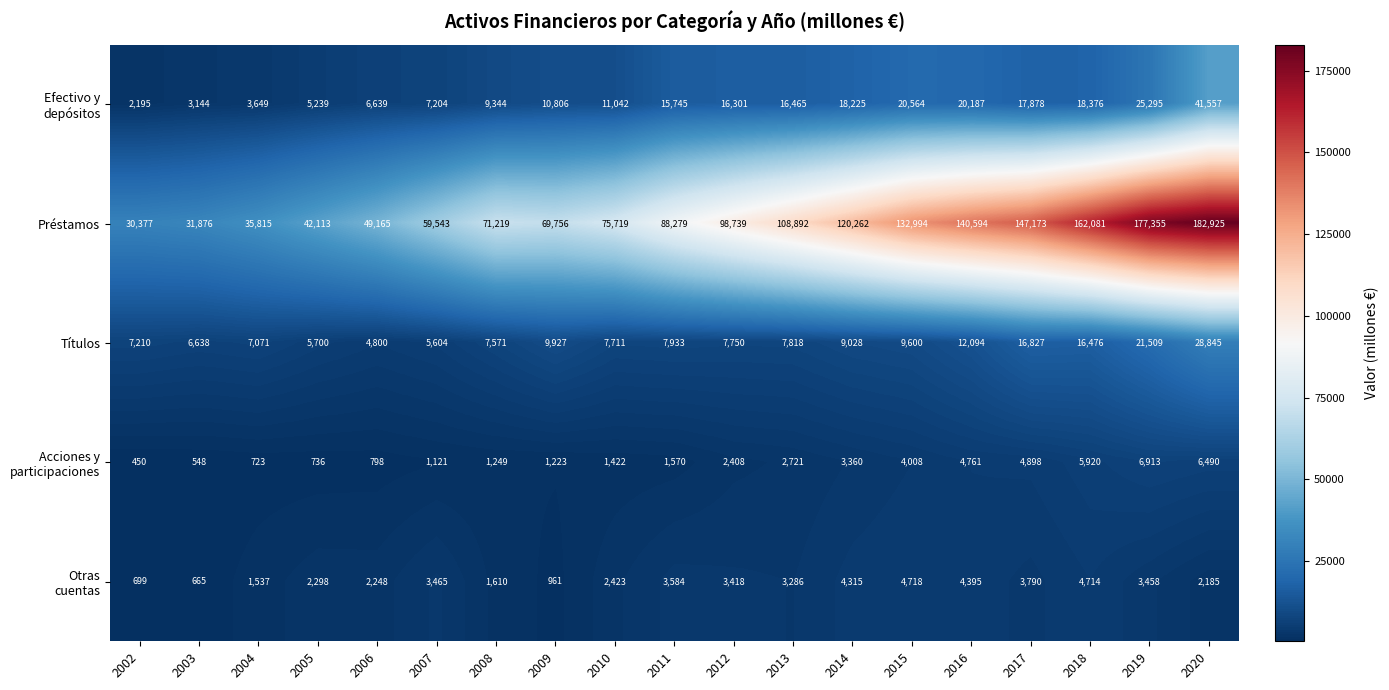

Where does the Títulos series first go above 7818?

2009